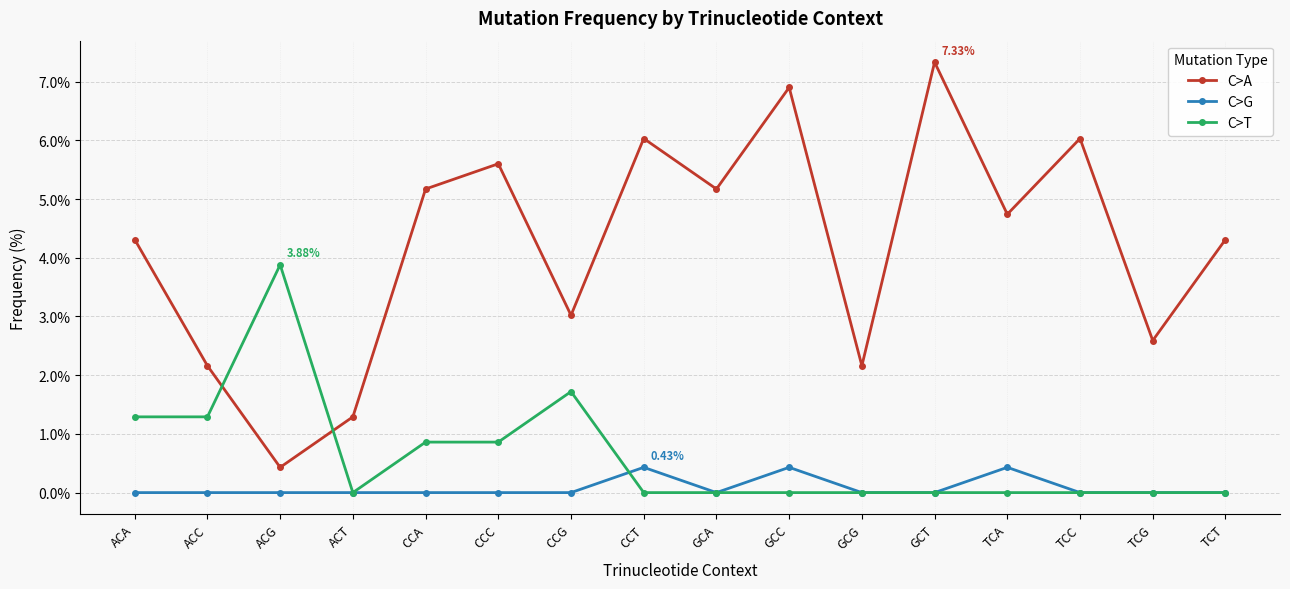

What is the label of the 11th point from the left?

GCG